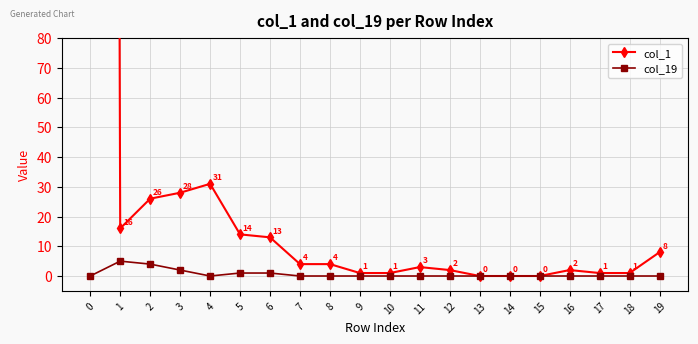

Which series has the widest spread of values?

col_1